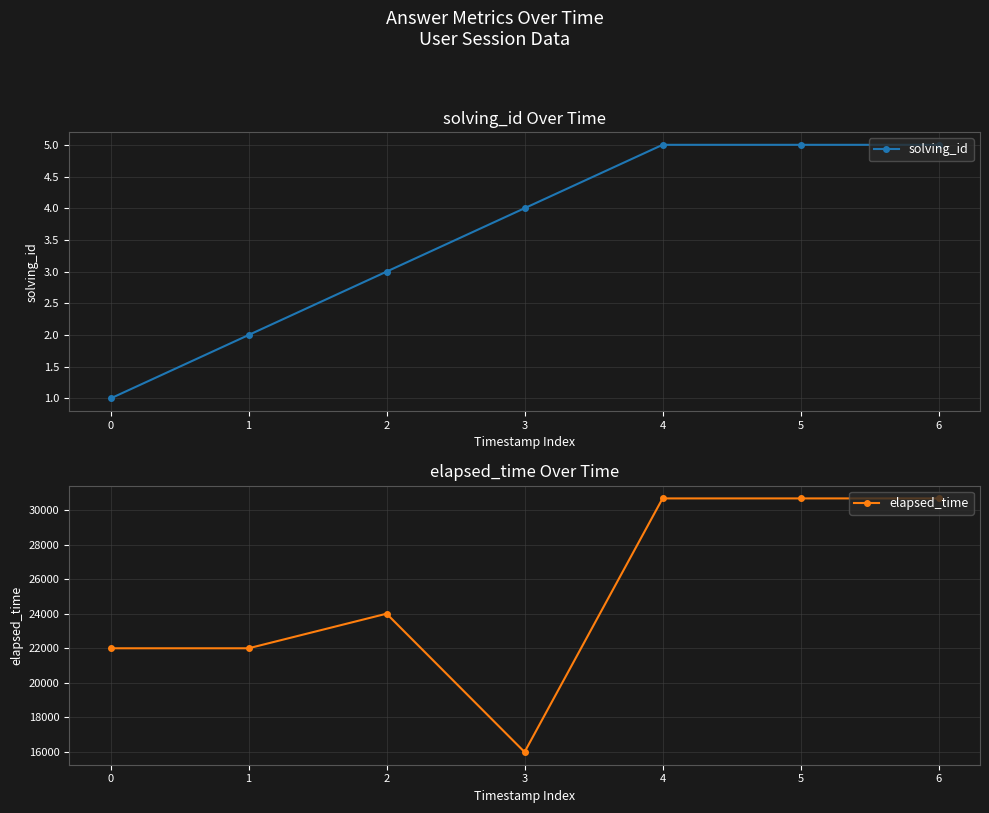

The solving_id series shows 8 at 6. True or false?

False